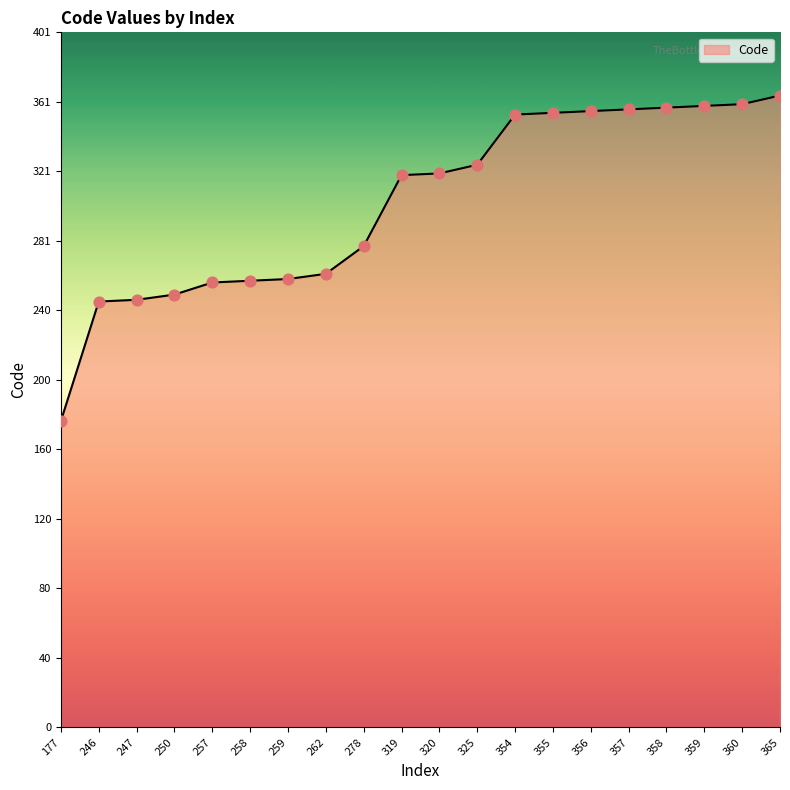

What is the ratio of the value at 360 to the value at 320?

1.1